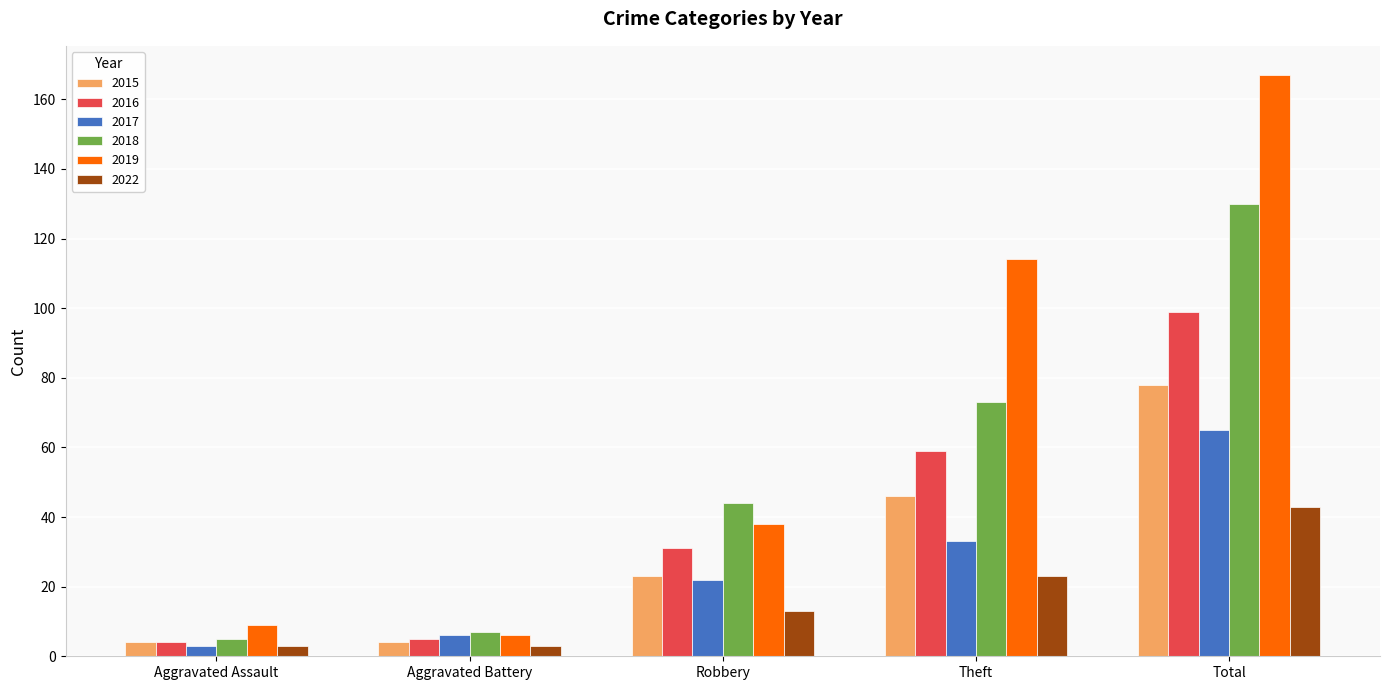

What is the value of the 2022 bar at the 4th from the left?

23